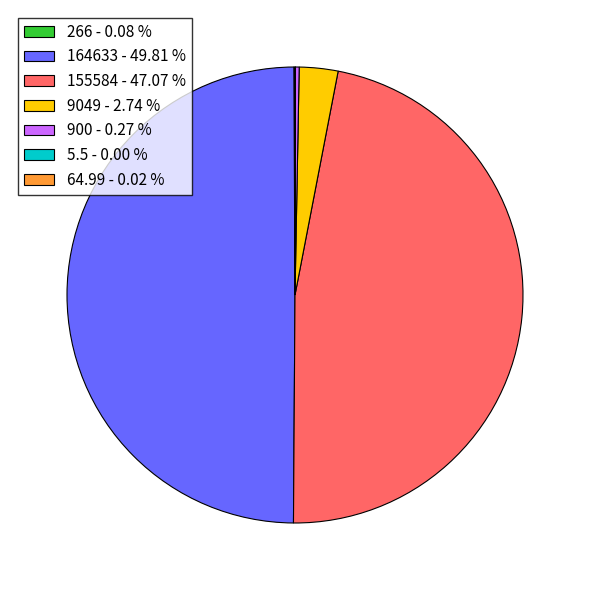

Does 155584 - 47.07 % represent more than half of the total?

No